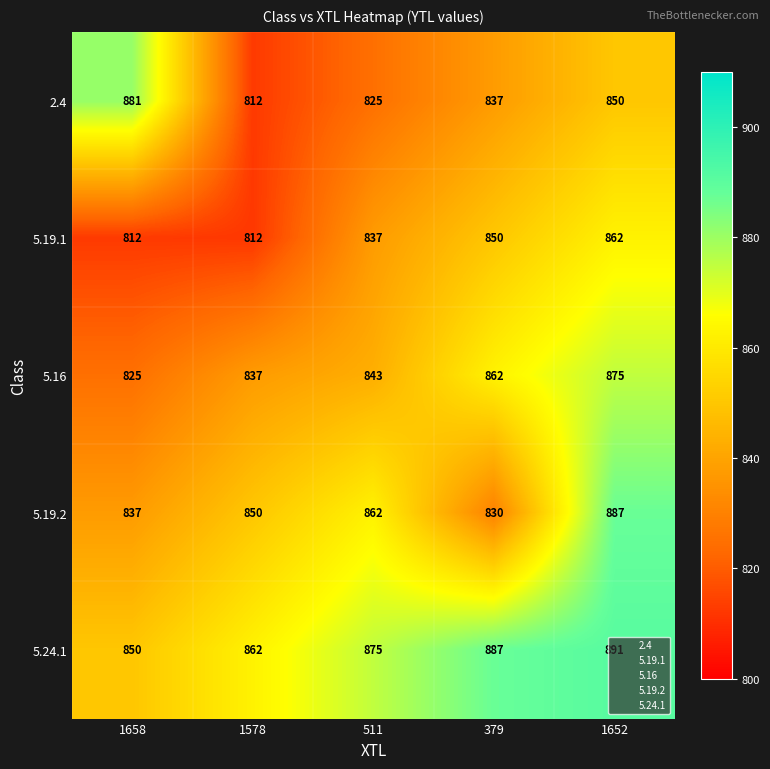

List the series in order of their peak value, lowest first.

5.19.1, 5.16, 2.4, 5.19.2, 5.24.1